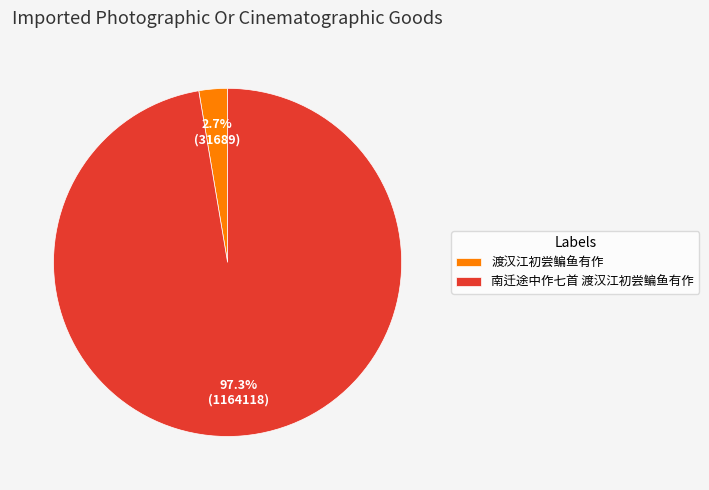

To the nearest percent, what portion does 渡汉江初尝鳊鱼有作 represent?

3%